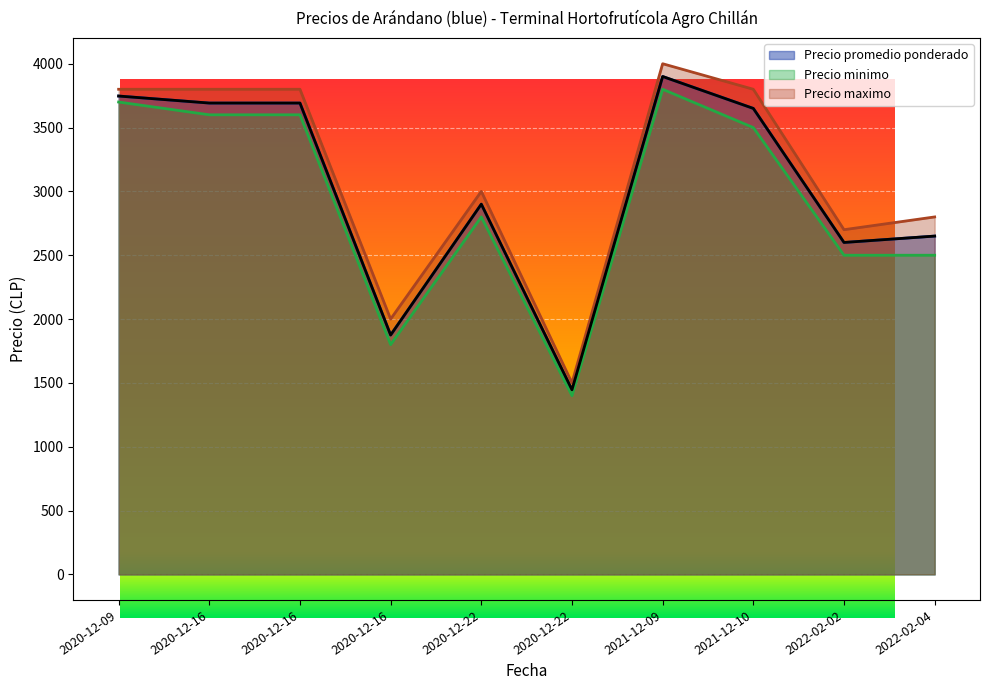

At which label is Precio promedio ponderado closest to 2673?

2022-02-04